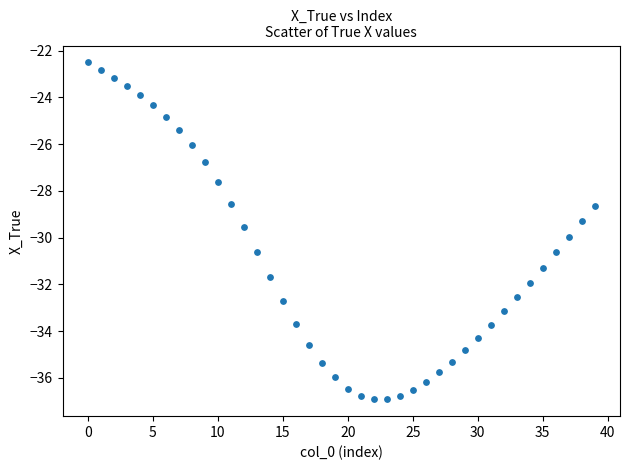

What is the range of Y values (max minus min)?

14.4